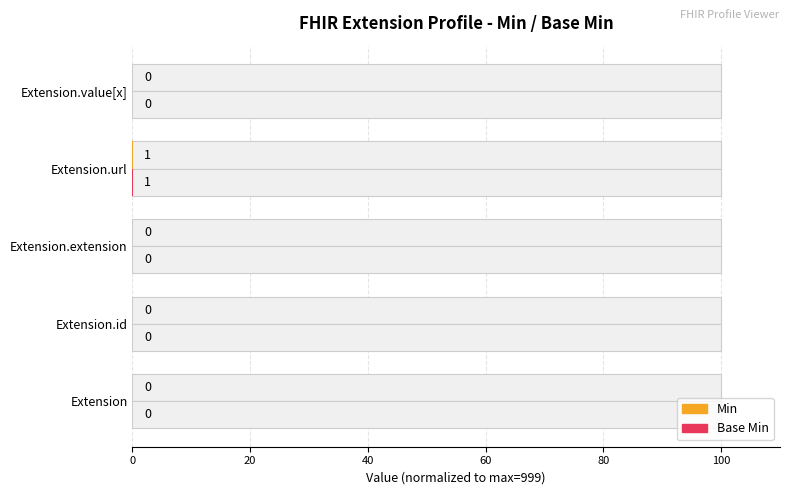

Reading left to right, what are all the values shown in this chart?

Min: 0.0	0.0	0.0	0.1	0.0
Base Min: 0.0	0.0	0.0	0.1	0.0